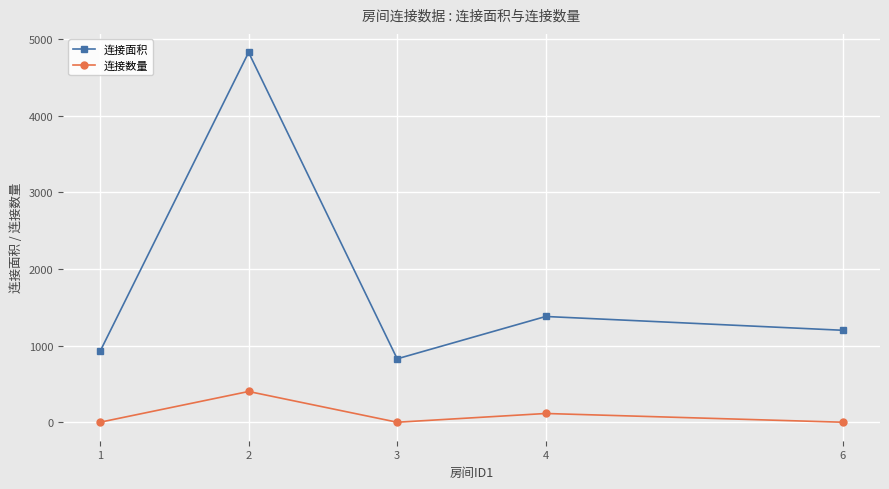

Which series has the largest total across all categories?

连接面积